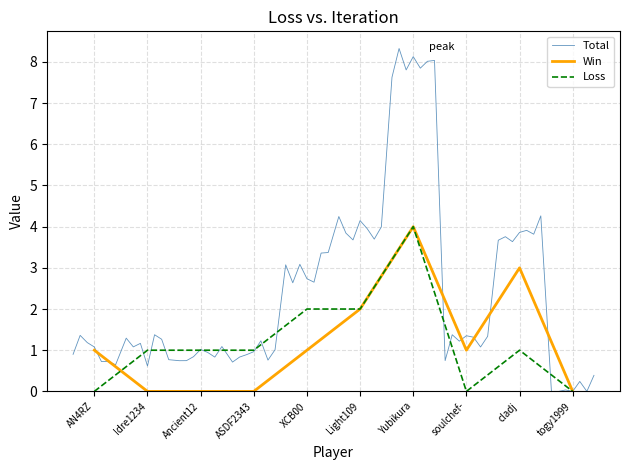

At how many categories does at least one series exceed 3?

1